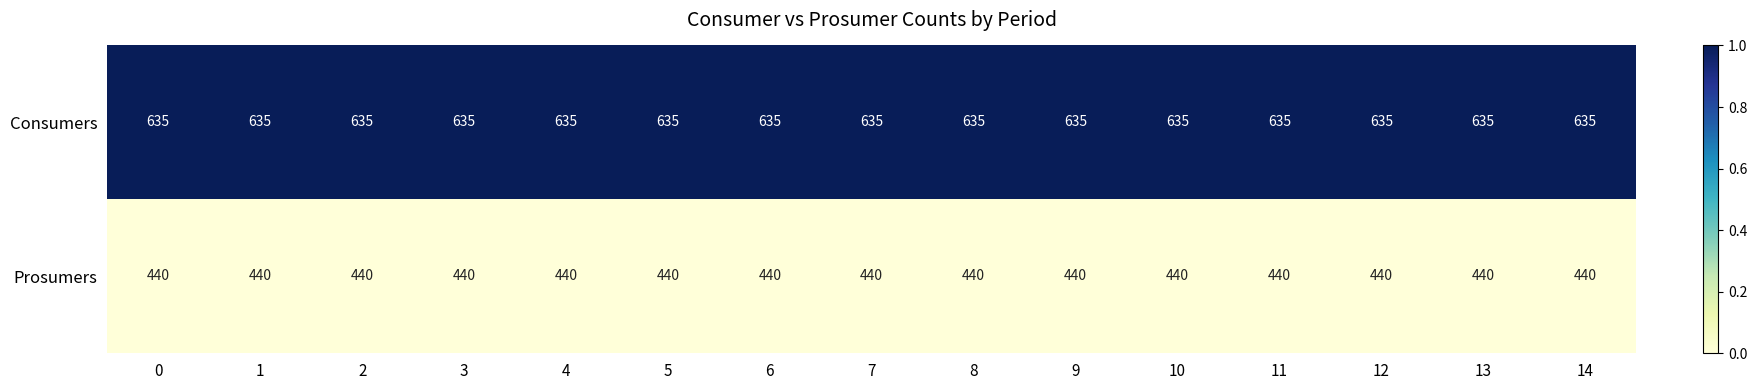

What is the difference between the highest and lowest values at 14?

195